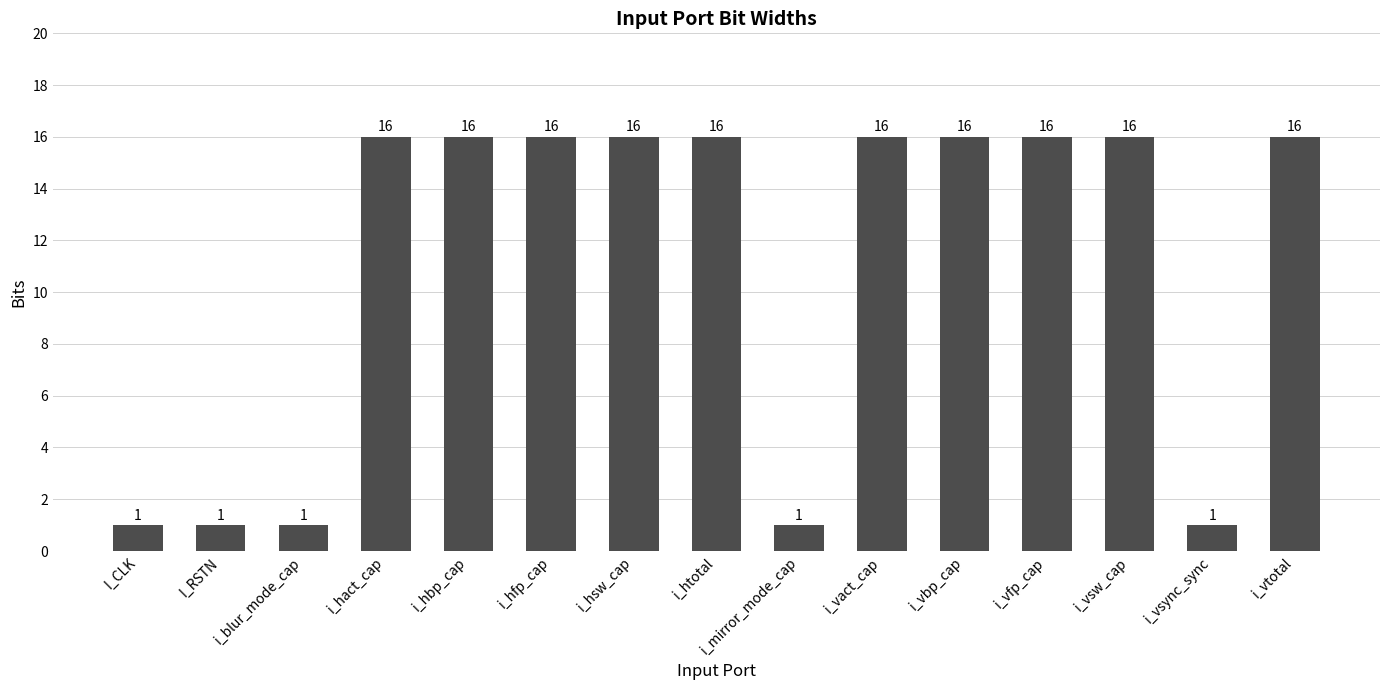

Is it true that the value at i_htotal is 16?

True